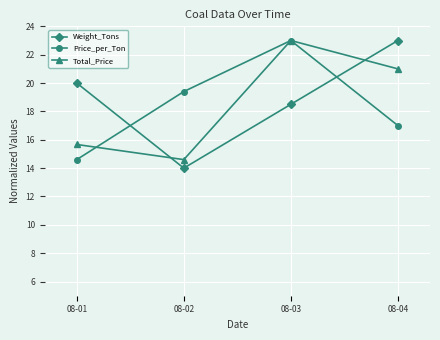

What is the sum of the Weight_Tons values at 08-04 and 08-01?

43.0